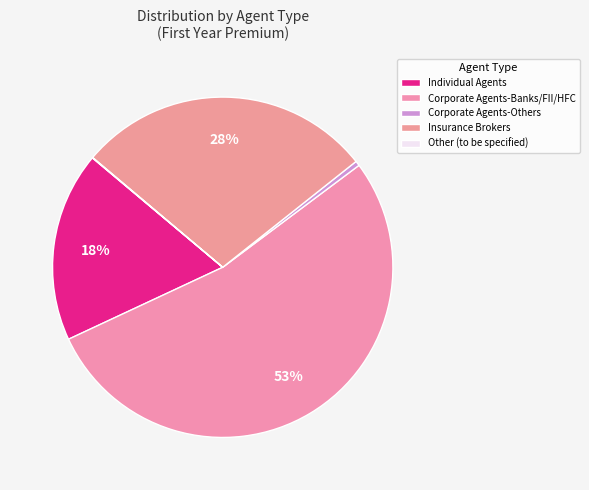

Does any single category account for the majority?

Yes